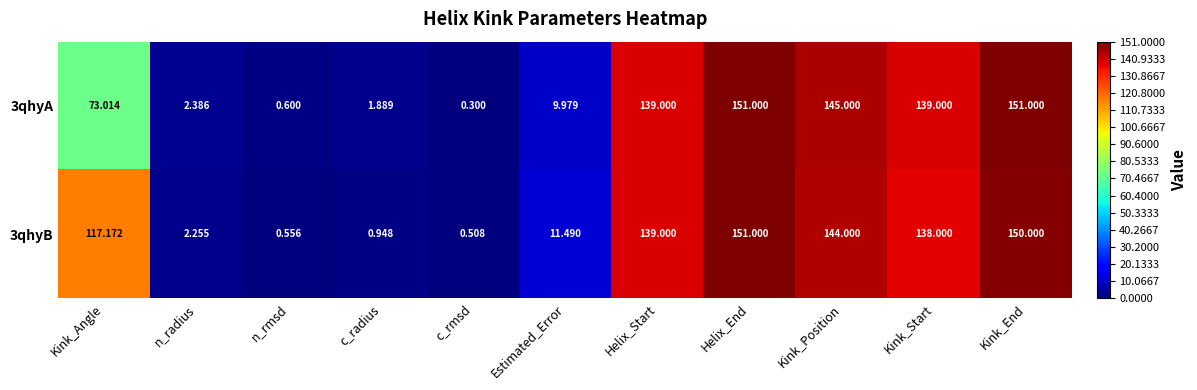

Rank the series at c_rmsd from highest to lowest value.

3qhyB, 3qhyA